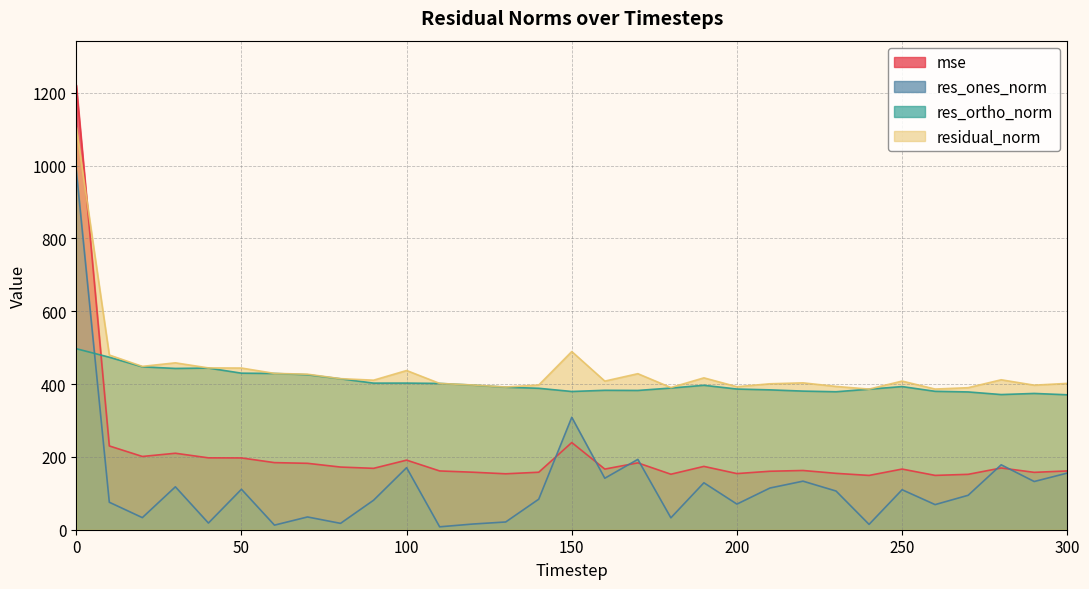

What is the difference between the maximum and minimum values in the res_ones_norm series?

978.8